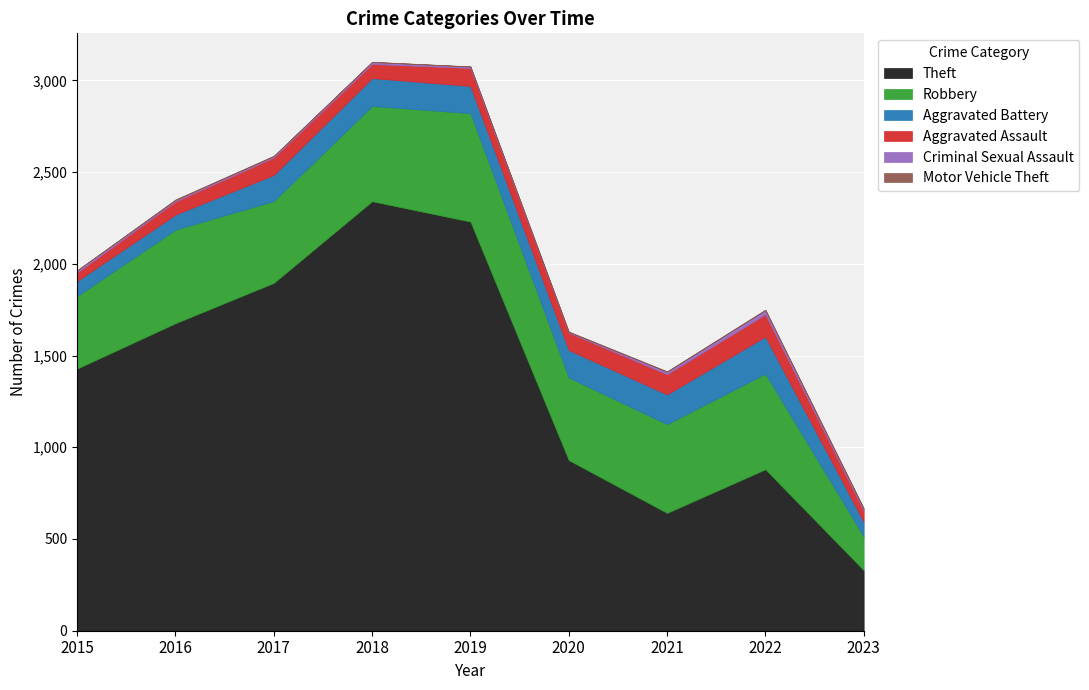

The value of Robbery at 2023 is 184. True or false?

True